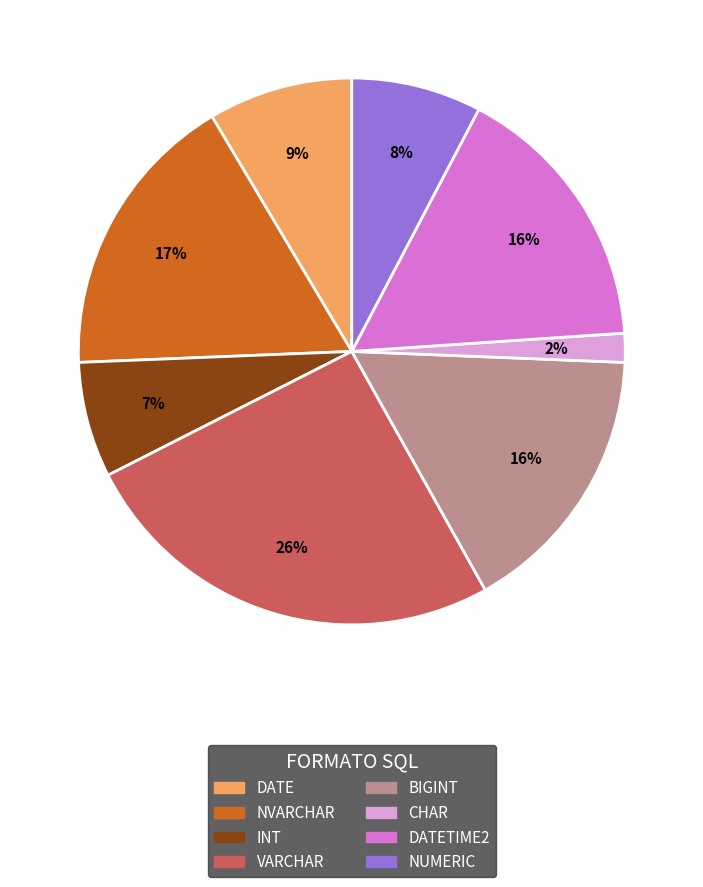

How many segments does this pie chart have?

8